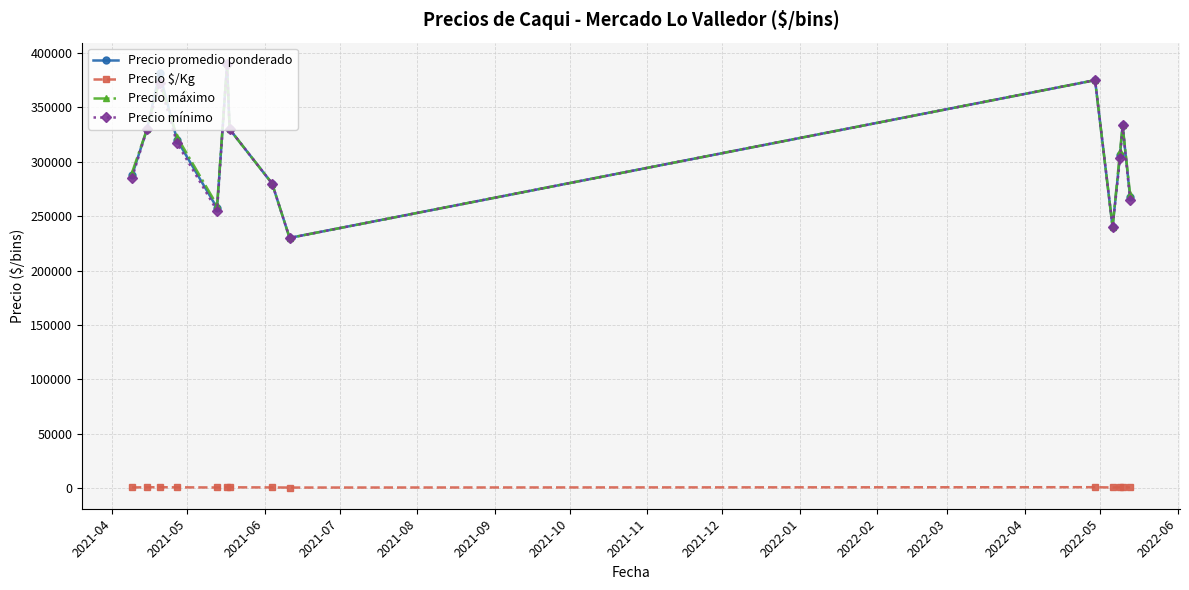

True or false: Precio mínimo has more than 1 points higher than both neighbors.

True